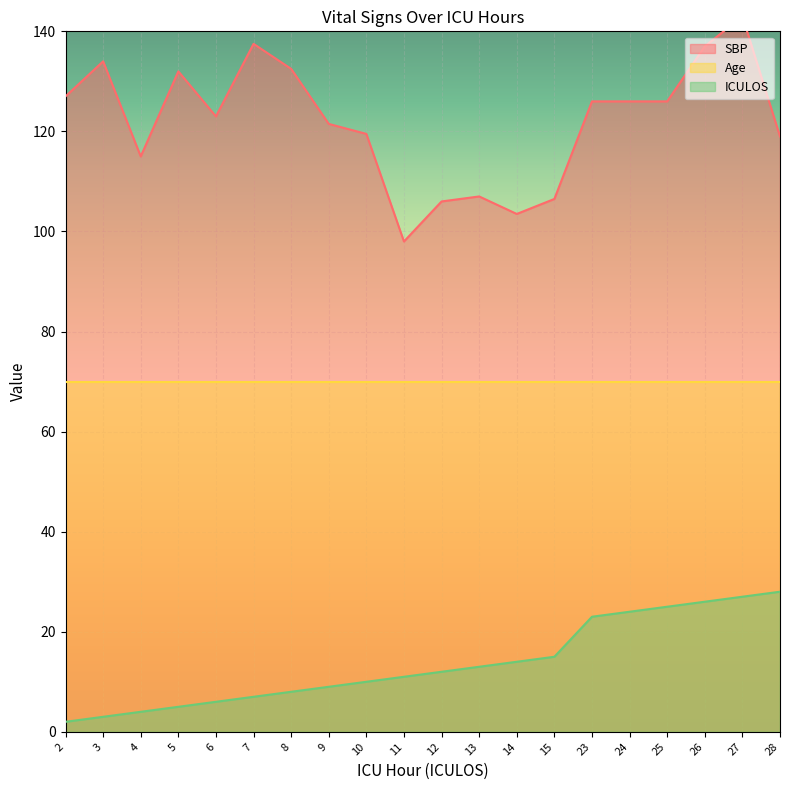

What is the sum of all ICULOS values?

272